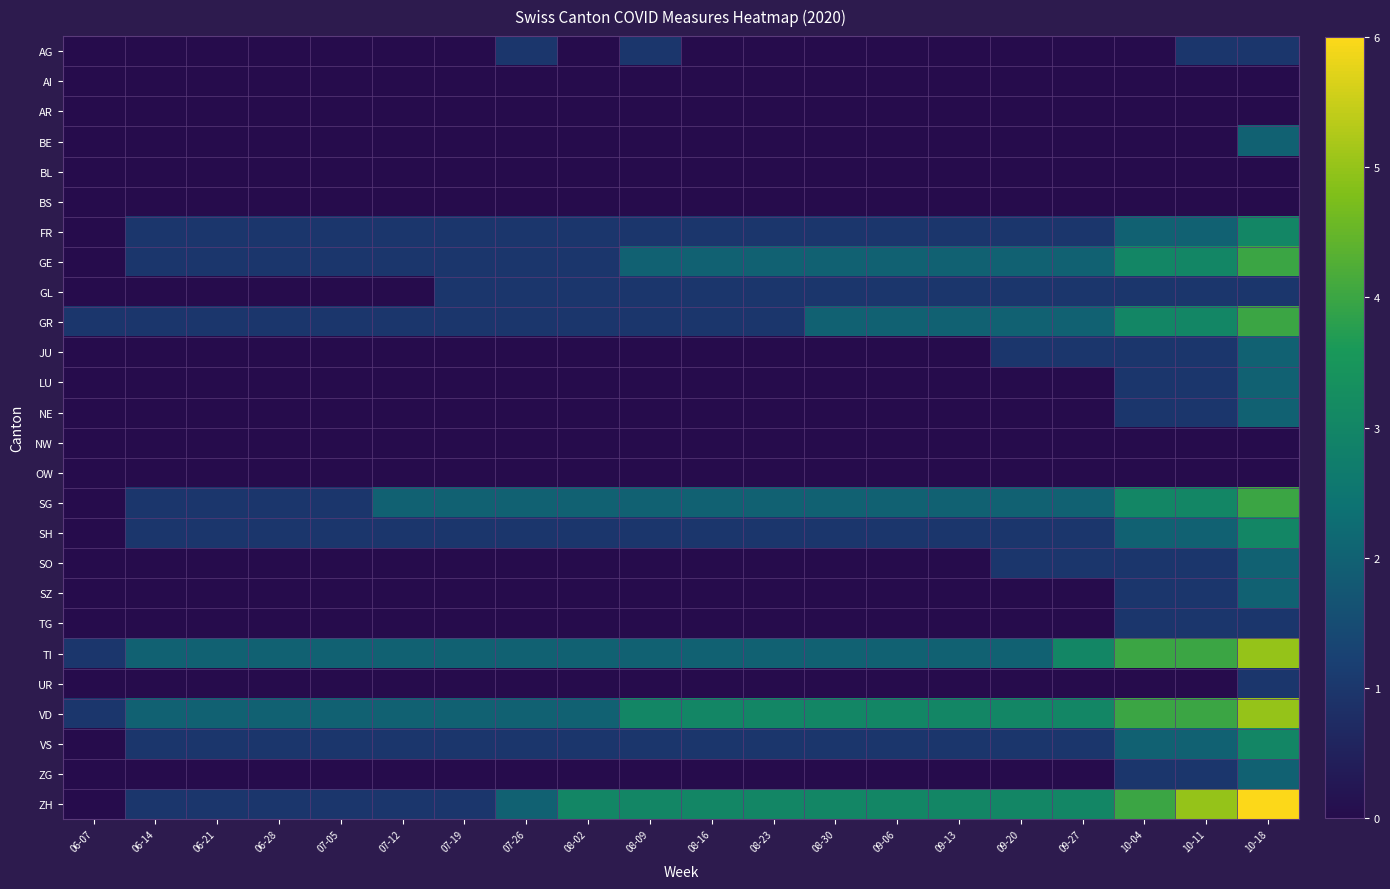

Between 08-30 and 07-26, which is larger?

07-26